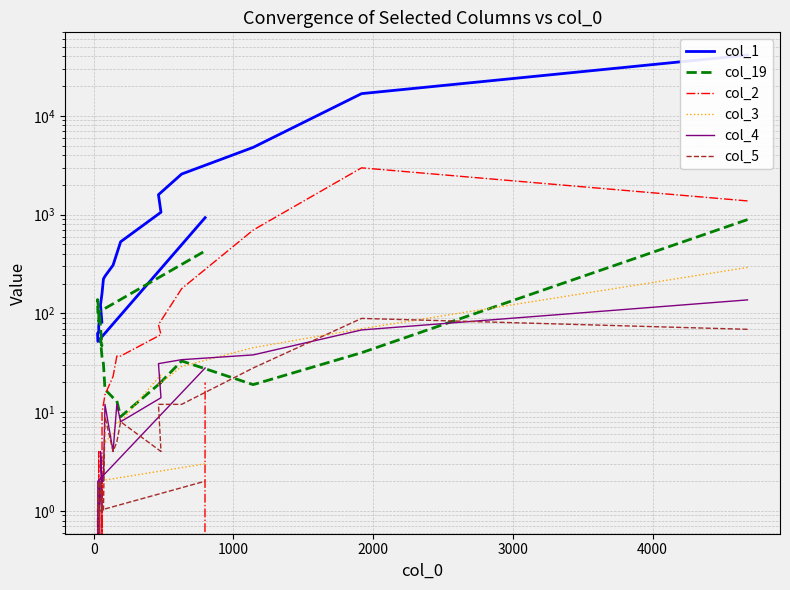

The col_4 series shows 3 at 16. True or false?

False